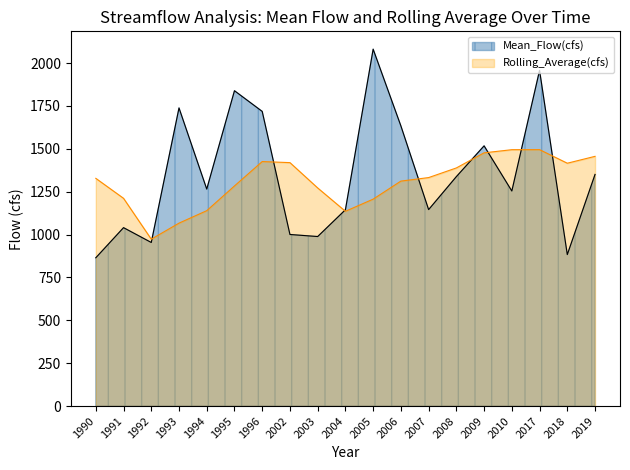

What are all the series names shown in the legend?

Mean_Flow(cfs), Rolling_Average(cfs)